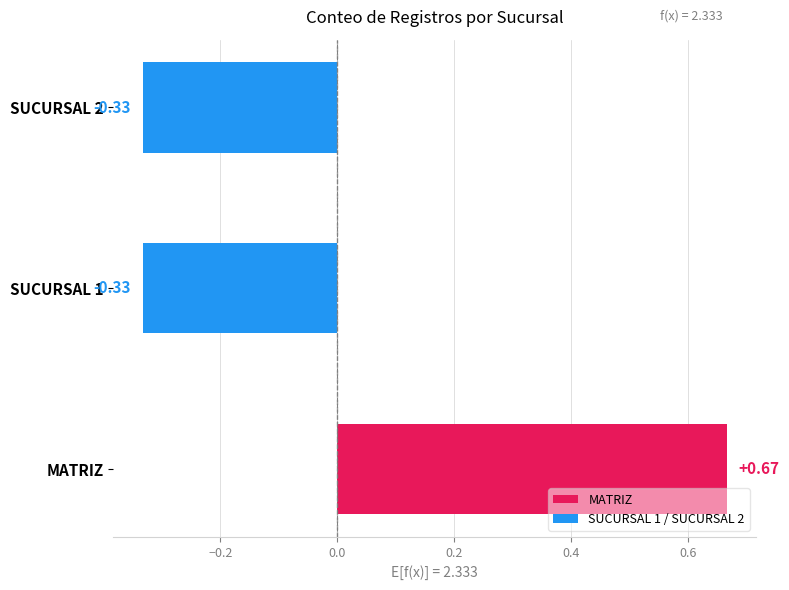

At which category does the chart reach its peak across all series?

MATRIZ